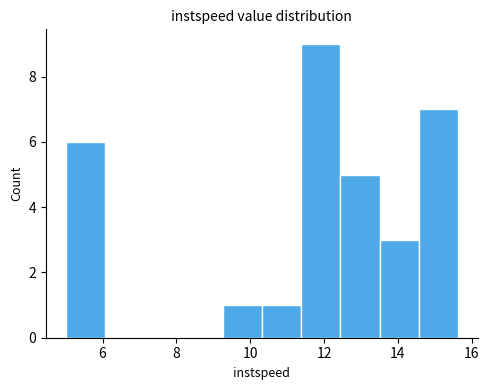

Which range on the x-axis has the tallest bar?

11.4 to 12.4